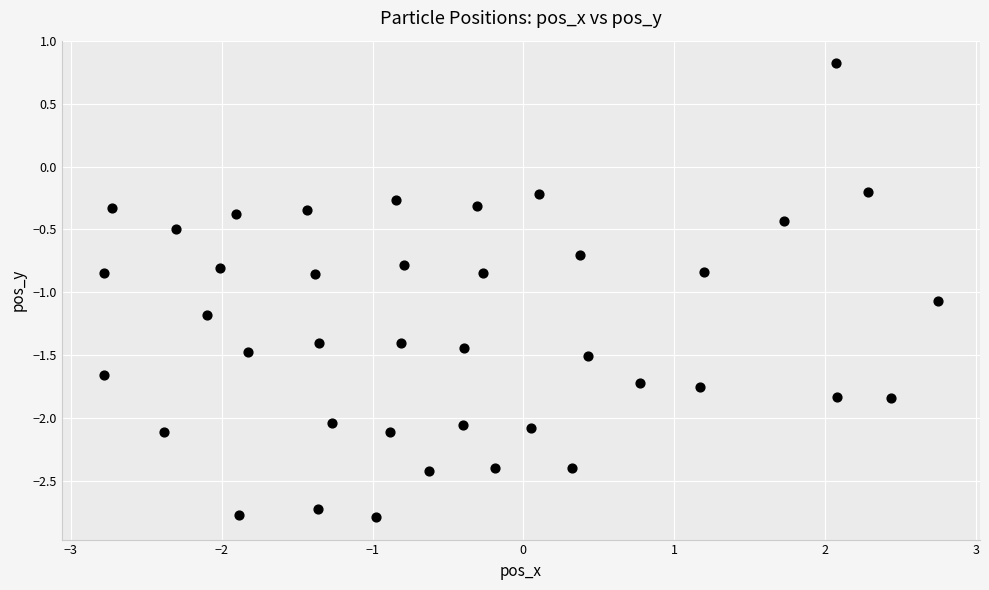

What is the range of X values (max minus min)?

5.5